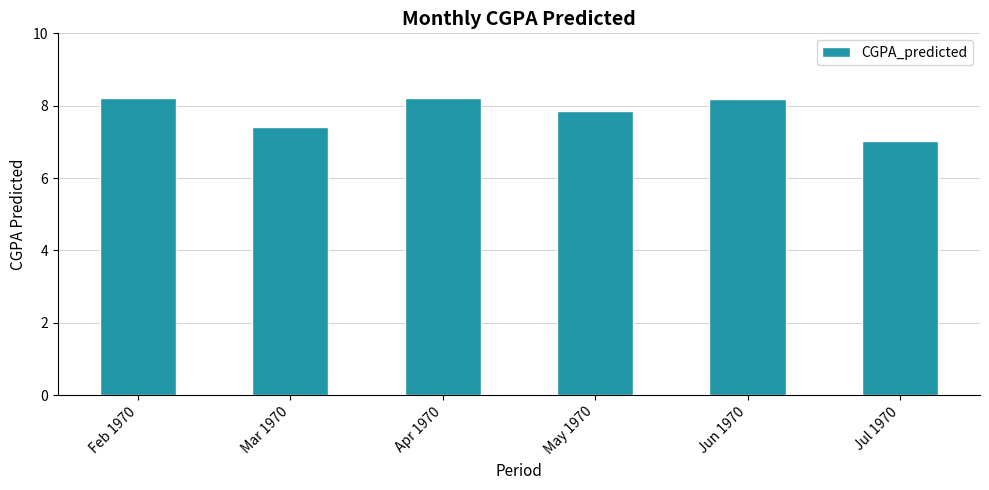

At which label does the data first exceed 8?

Feb 1970